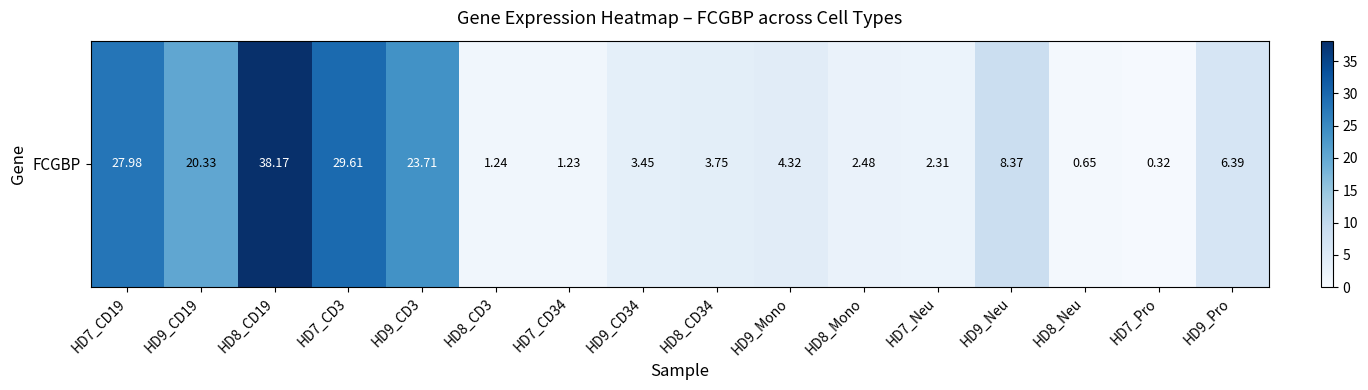

Which category has the lowest value across all series?

HD7_Pro